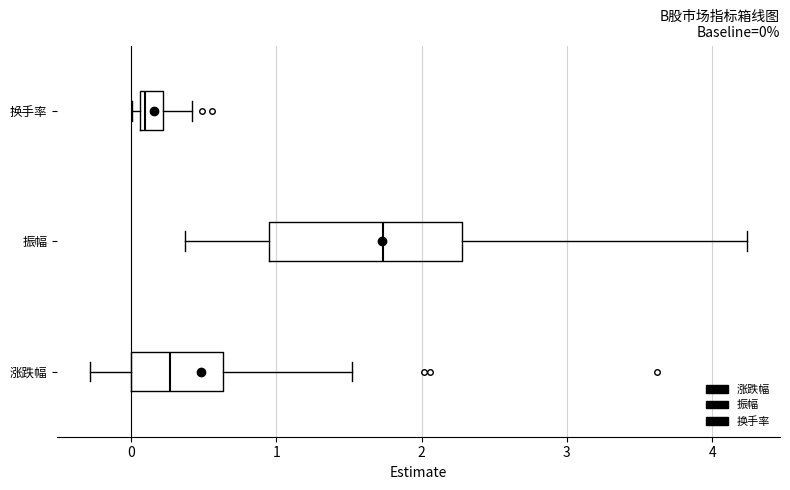

Which box is the widest, from its left edge to its right edge?

振幅